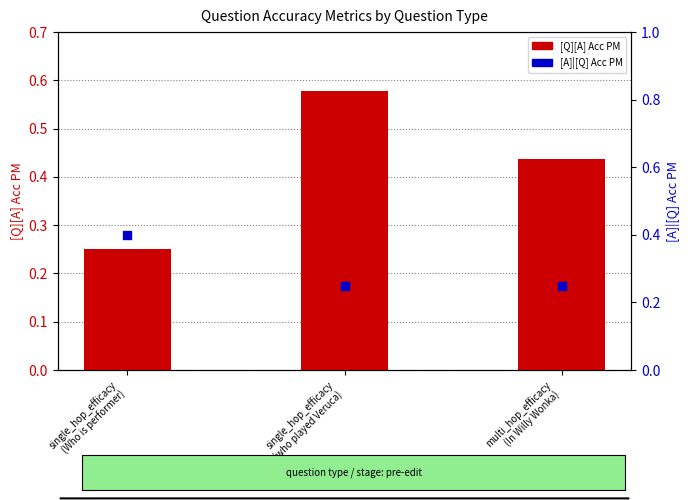

At which category is the sum across all series the highest?

single_hop_efficacy
(who played Veruca)